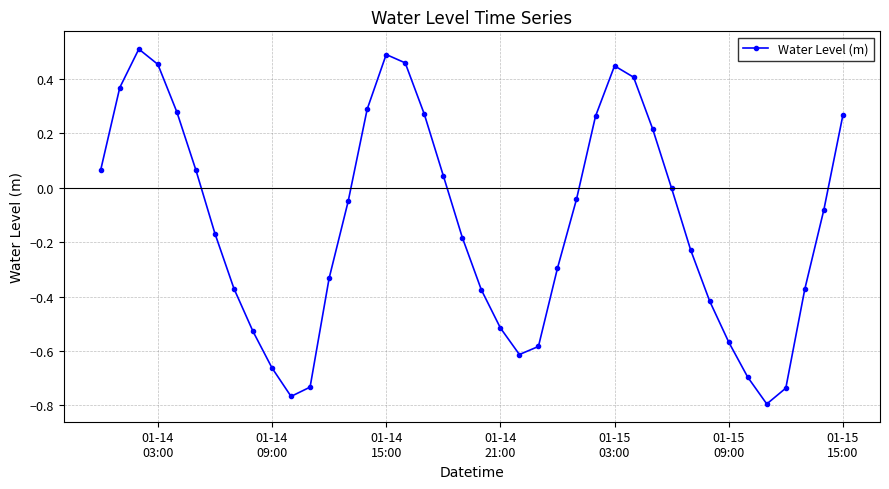

How many lines are shown in the chart?

1